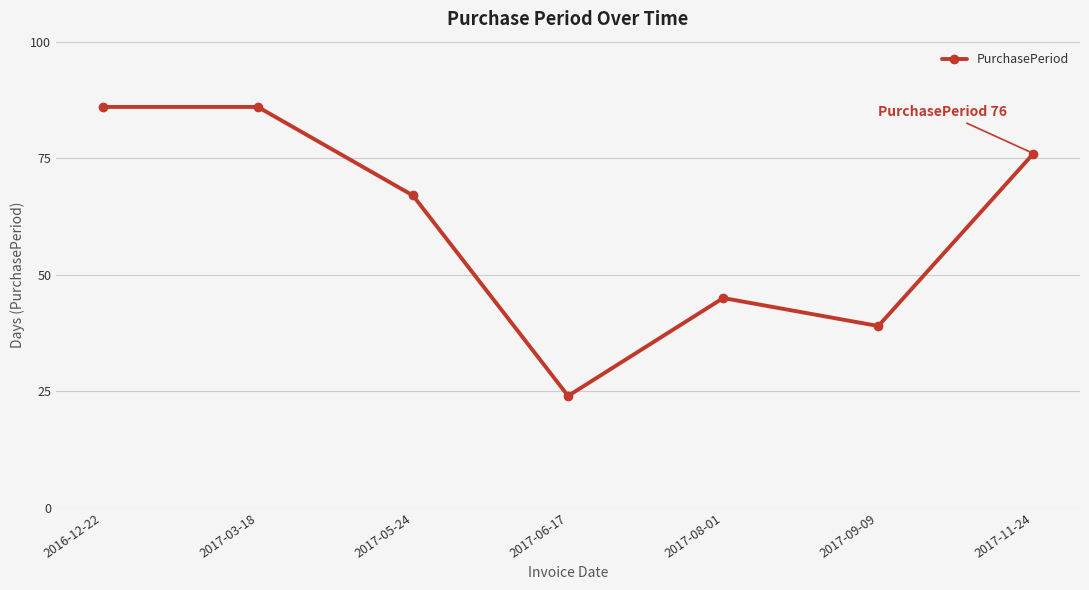

What is the sum of the values at 2017-05-24 and 2017-08-01?

112